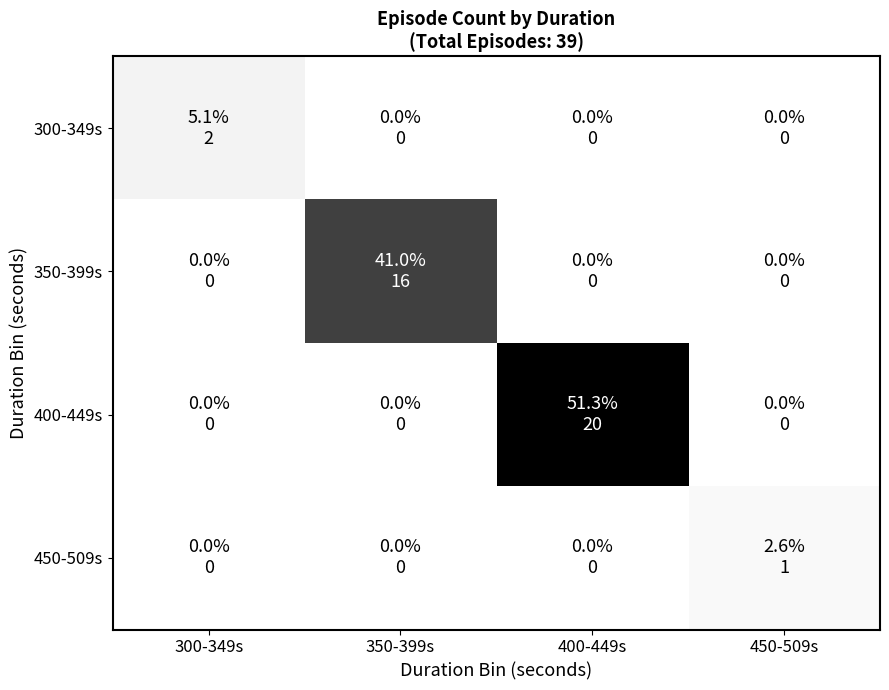

What is the spread (max minus min) of values at 400-449s?

1.0